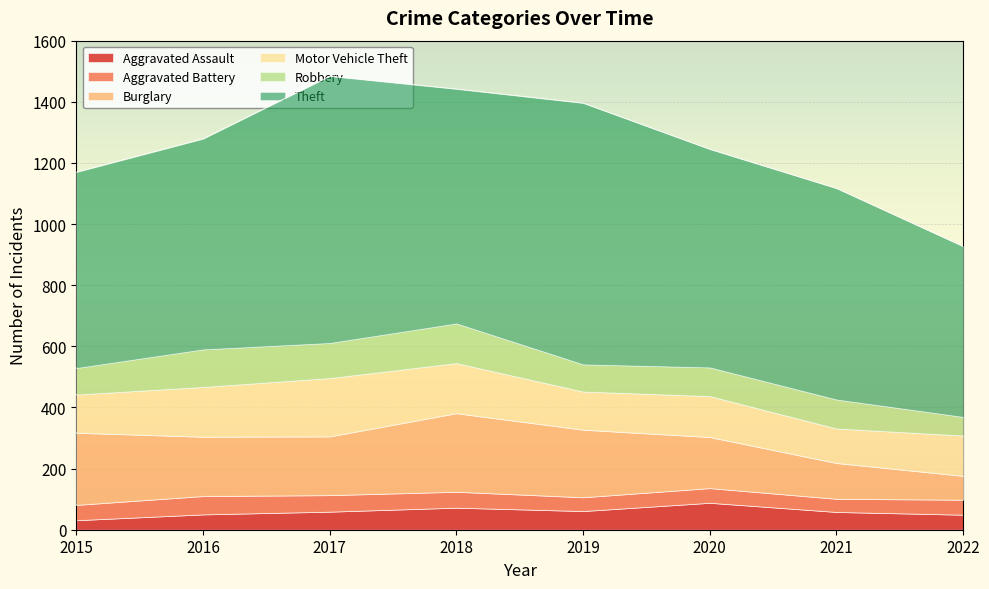

At which label is Burglary closest to 167?

2020